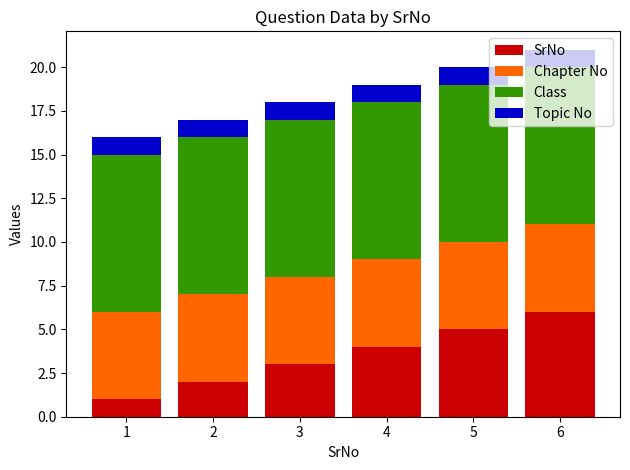

At which label does SrNo reach its peak?

6